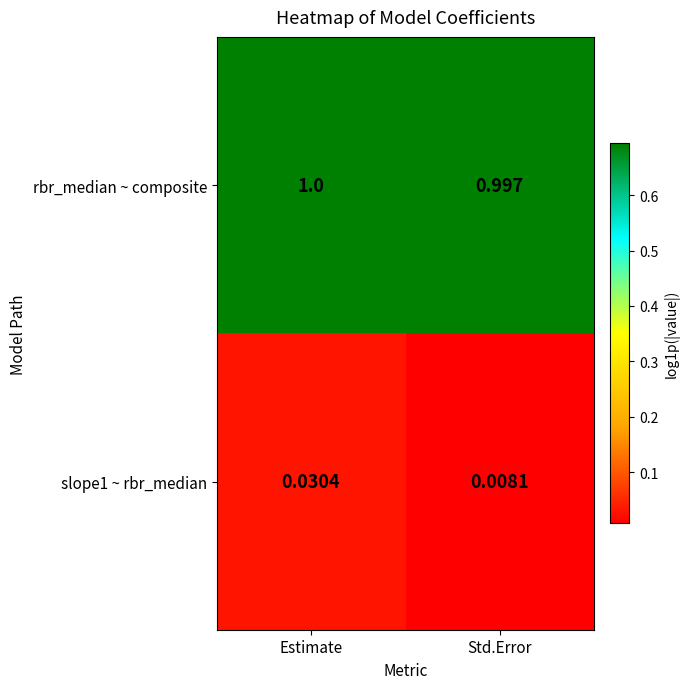

Which series has the widest spread of values?

slope1 ~ rbr_median